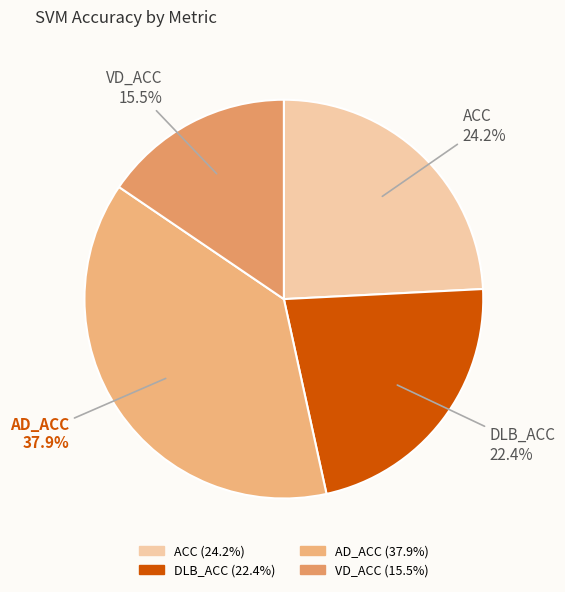

Is it true that VD_ACC is 5% of the pie?

False